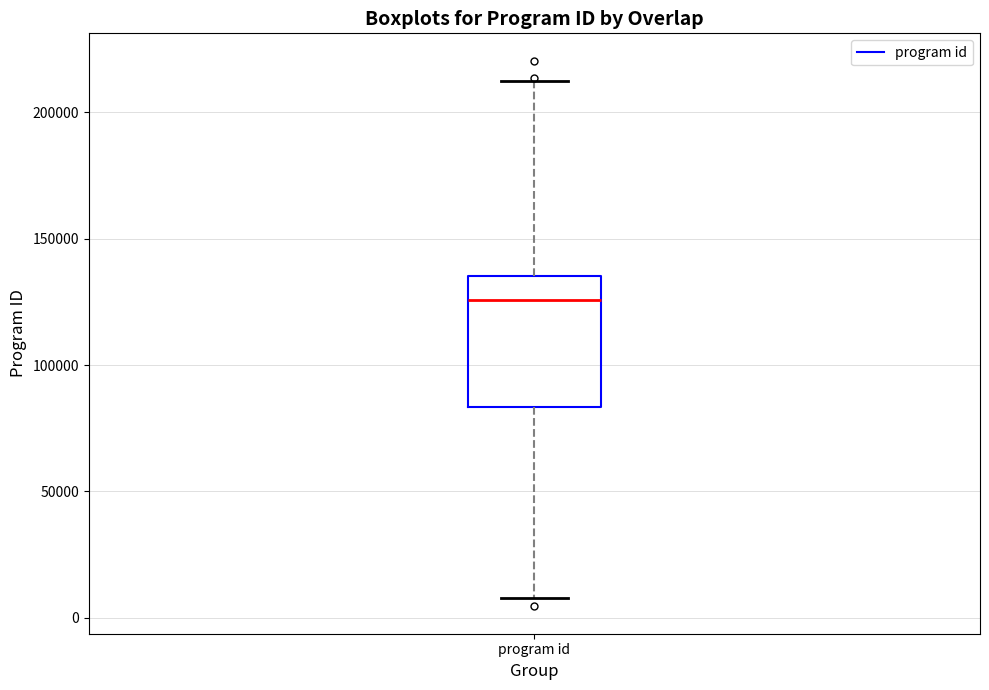

Where is the lower edge of the box for program id on the y-axis? The values are not printed on the chart, so give them approximately, as read against the axis.

85000